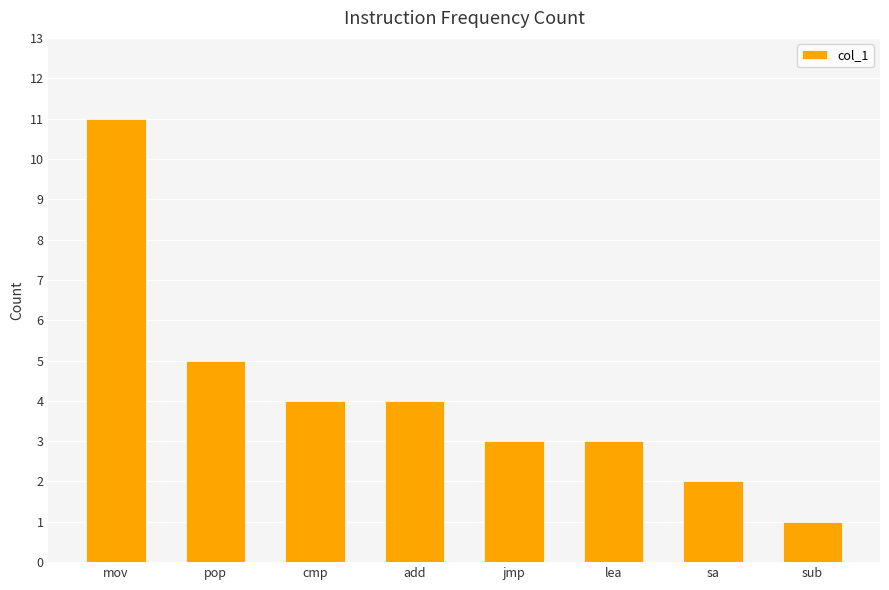

Reading left to right, what are all the values shown in this chart?

11	5	4	4	3	3	2	1